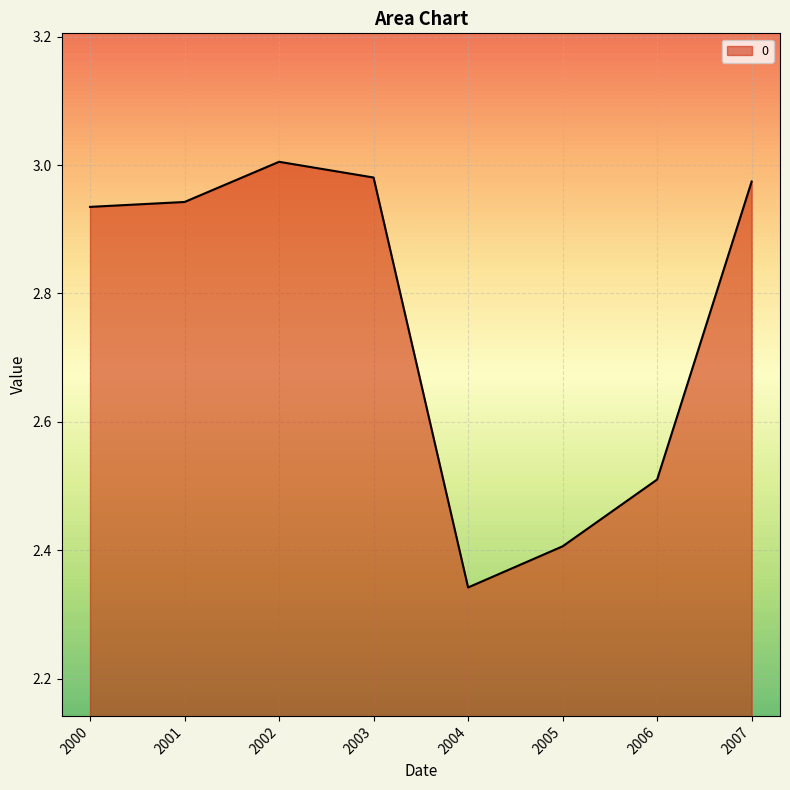

Between 2002 and 2003, which is larger?

2002